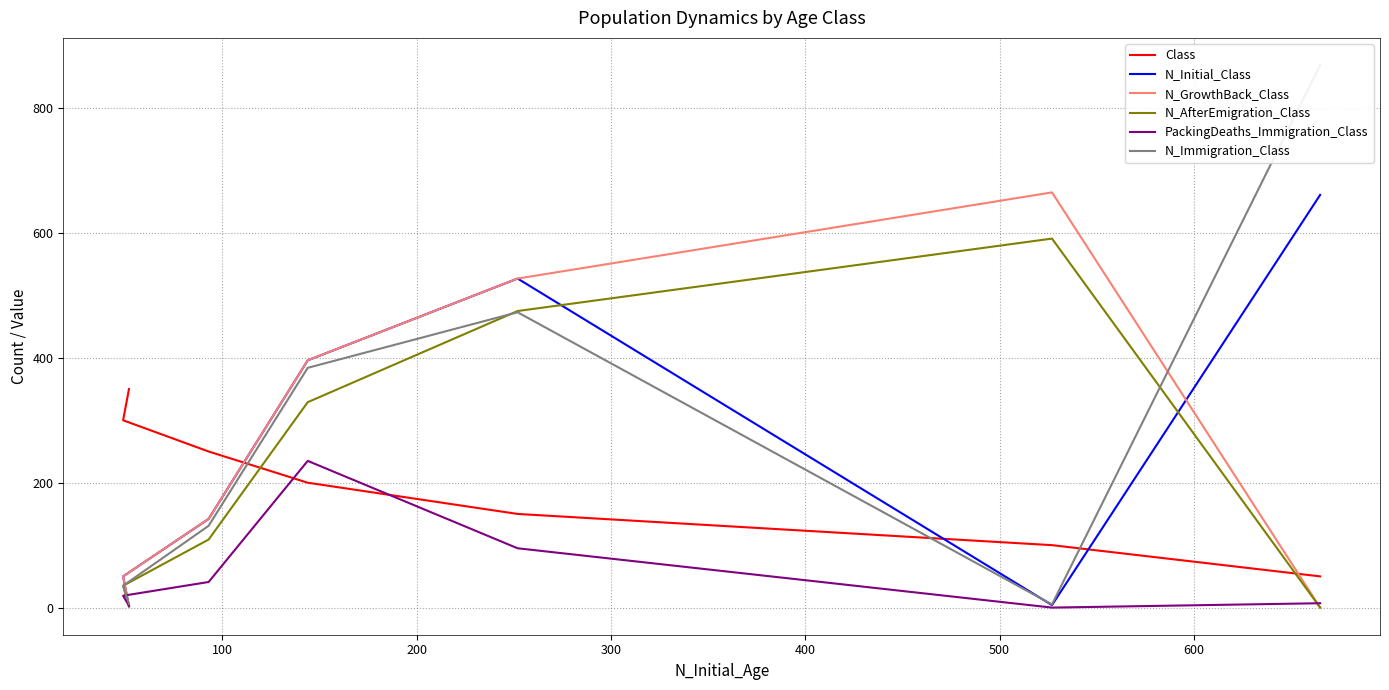

Is it true that N_Immigration_Class equals 15 at 500?

False